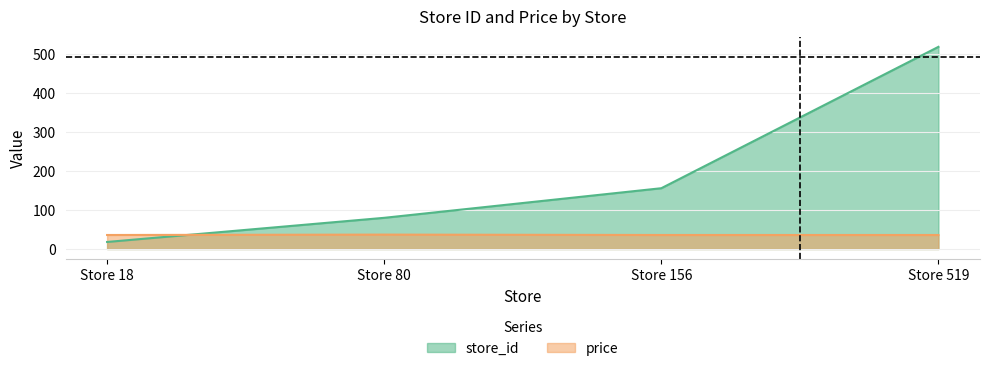

At which label does store_id first exceed 156?

Store 519